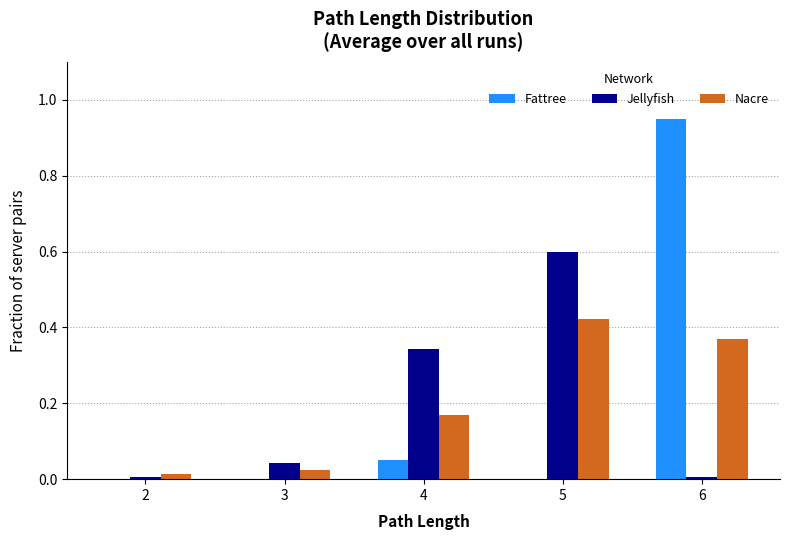

Count the number of categories in the chart.

5